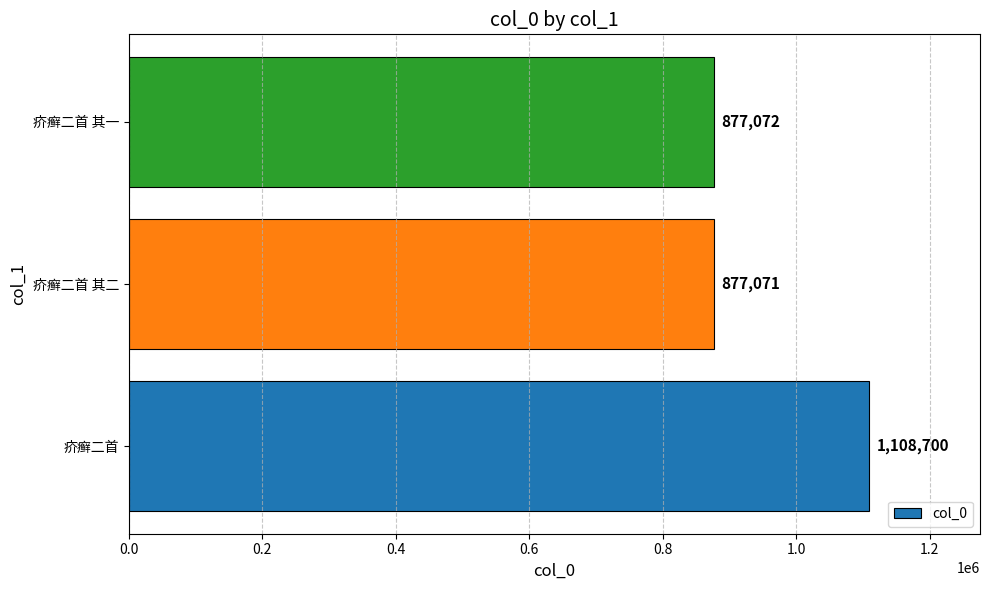

The value at 疥癣二首 is 1449238. True or false?

False